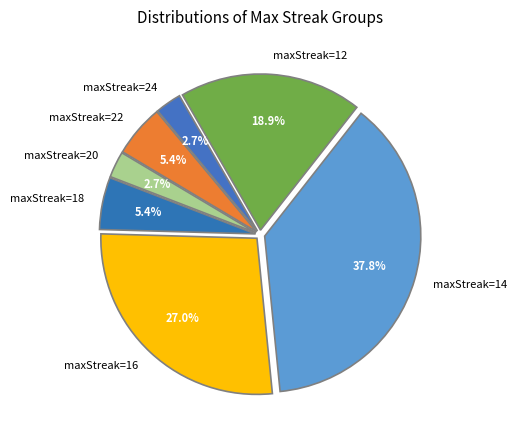

Which category has the biggest portion of the pie?

maxStreak=14